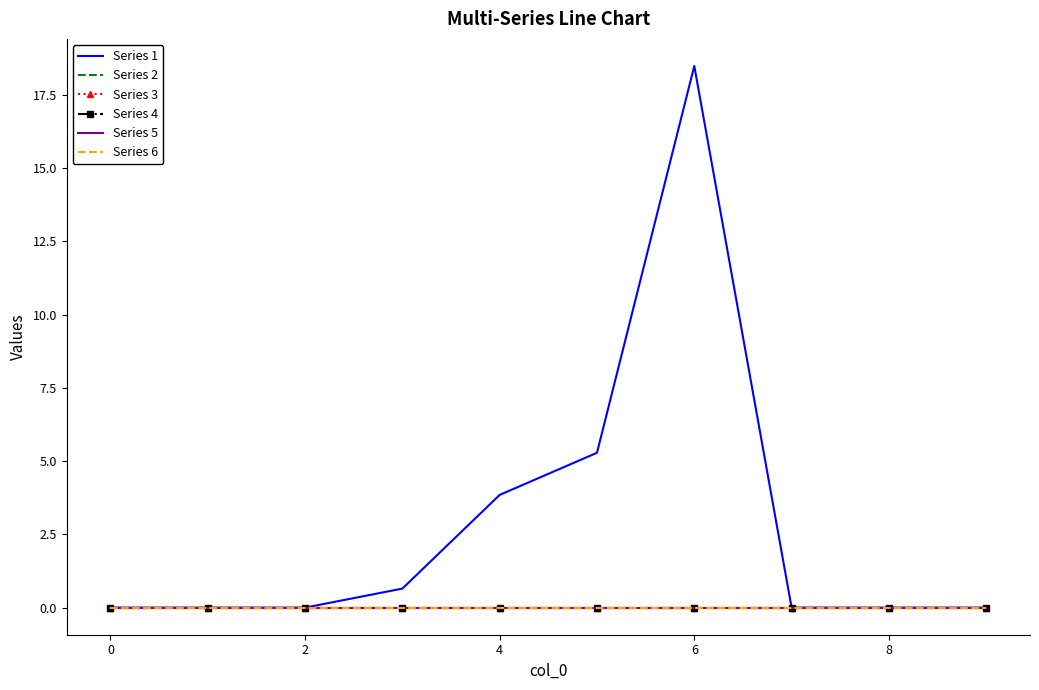

True or false: Series 1 and Series 3 cross at least once.

False